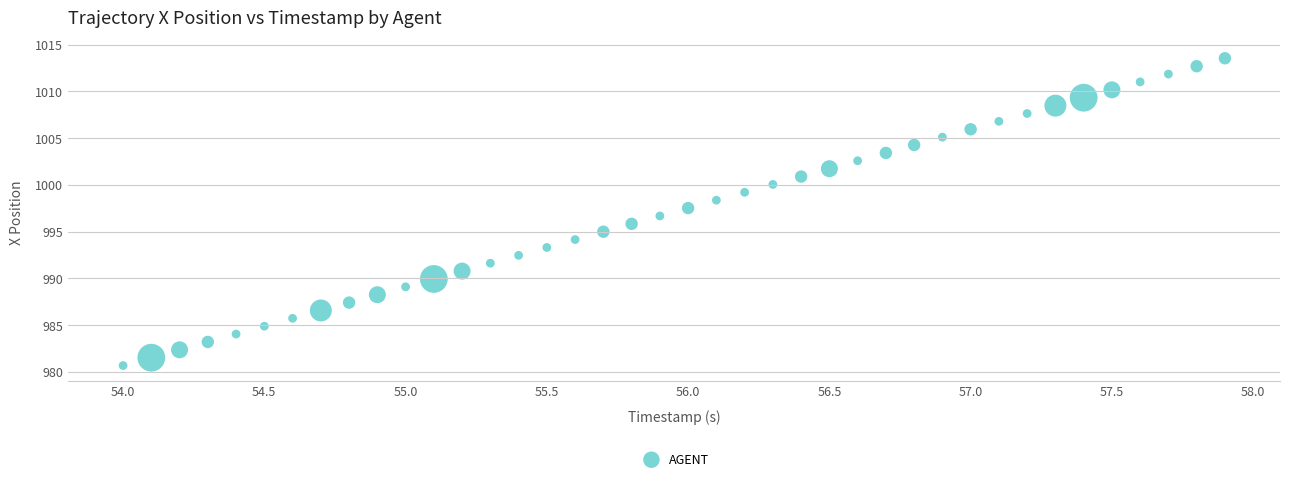

What is the range of X values (max minus min)?

3.9